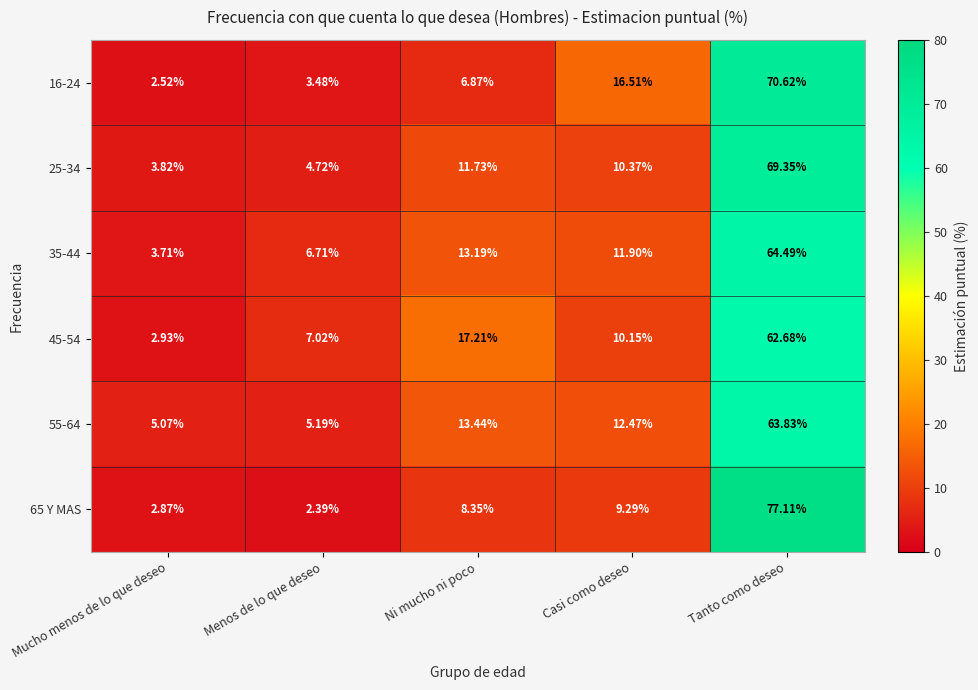

At which category does the chart reach its peak across all series?

Tanto como deseo